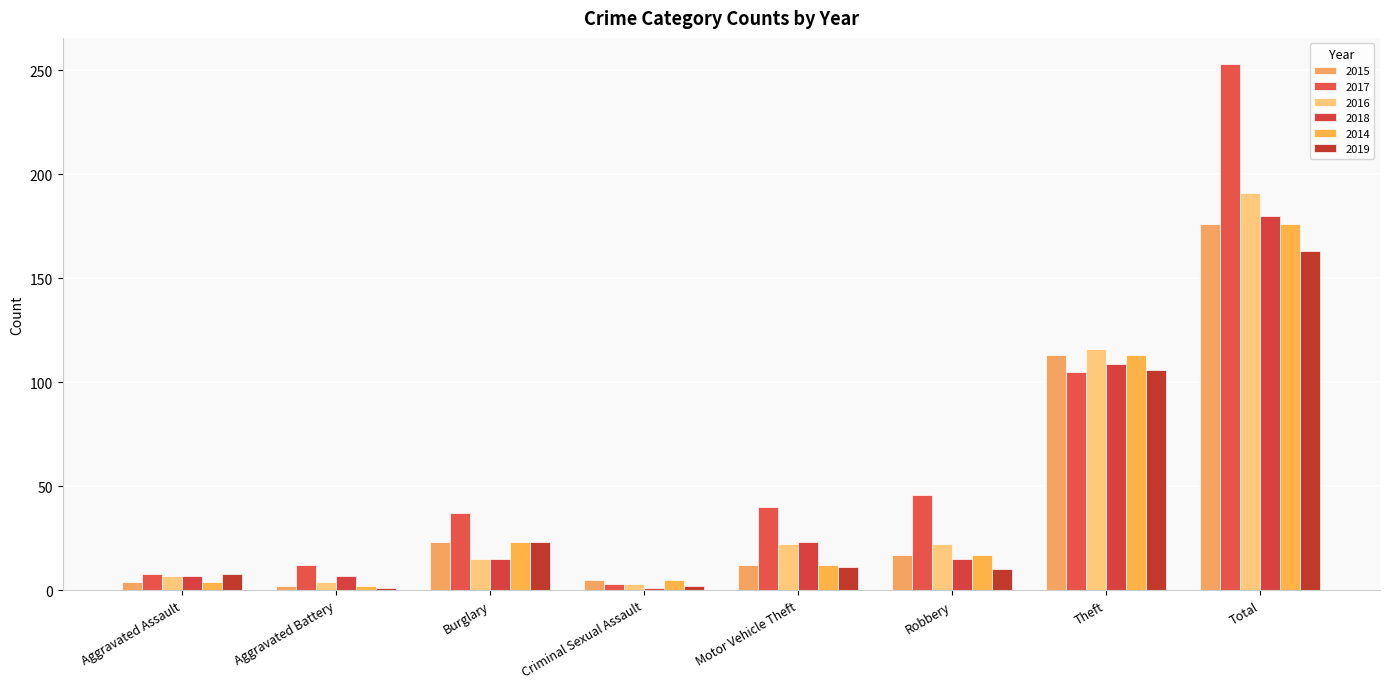

Is it true that 2015 equals 5 at Criminal Sexual Assault?

True